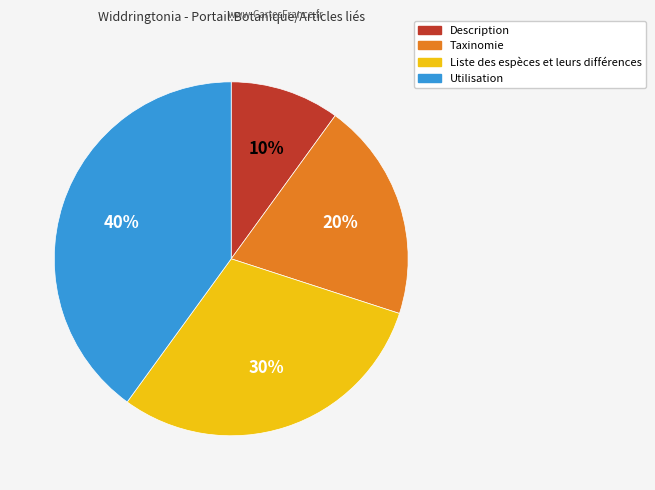

Between Utilisation and Taxinomie, which is larger?

Utilisation